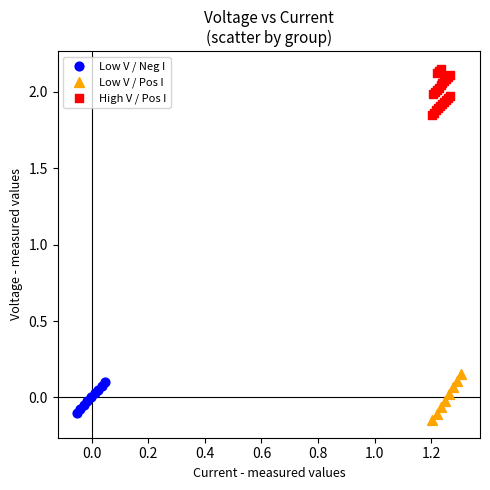

Which series contains the highest Y value?

High V / Pos I